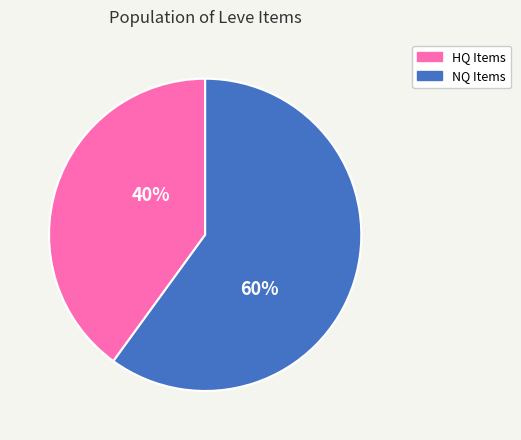

To the nearest percent, what is the average slice percentage?

50%